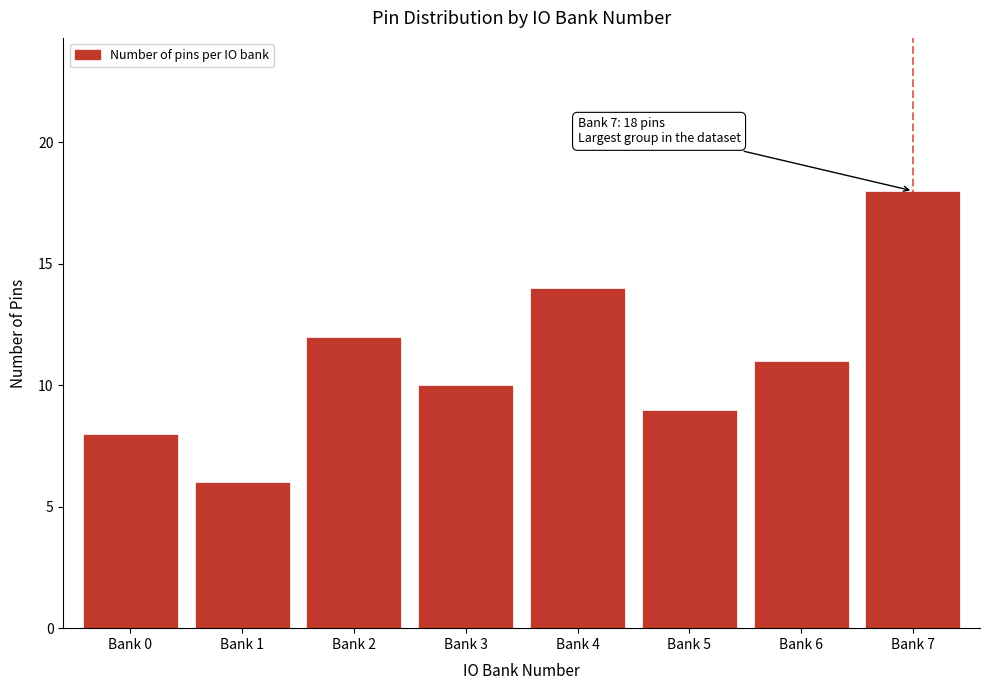

Reading right to left, extract all data points from this chart.

Bank 7=18	Bank 6=11	Bank 5=9	Bank 4=14	Bank 3=10	Bank 2=12	Bank 1=6	Bank 0=8